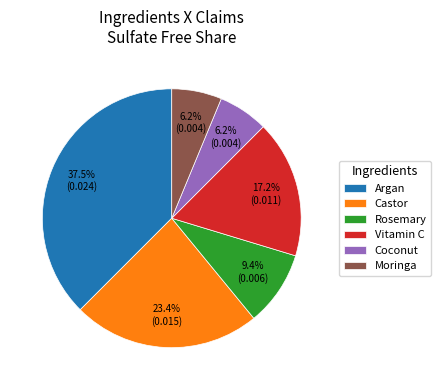

Approximately how many times larger is the value at Moringa compared to Rosemary?

0.7